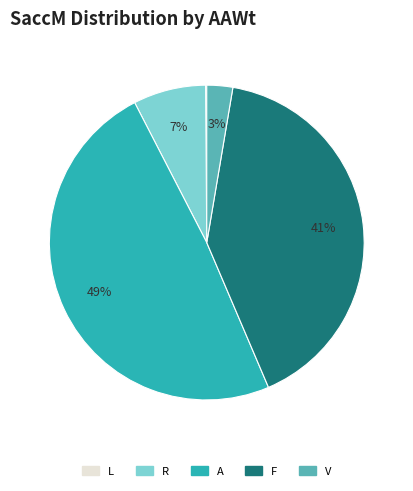

True or false: R accounts for 7% of the total.

True